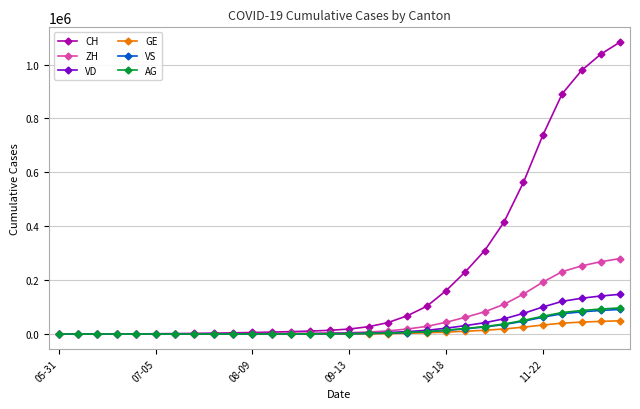

Which series has the largest total across all categories?

CH